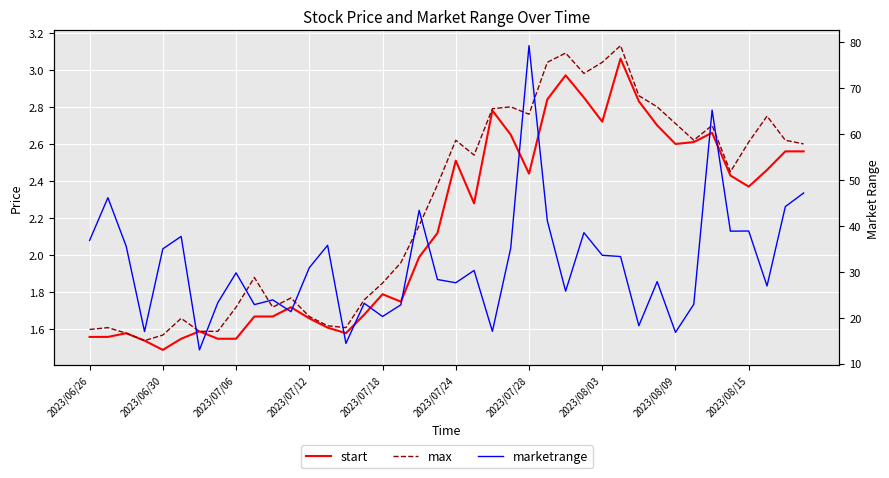

Which series has the largest total across all categories?

marketrange